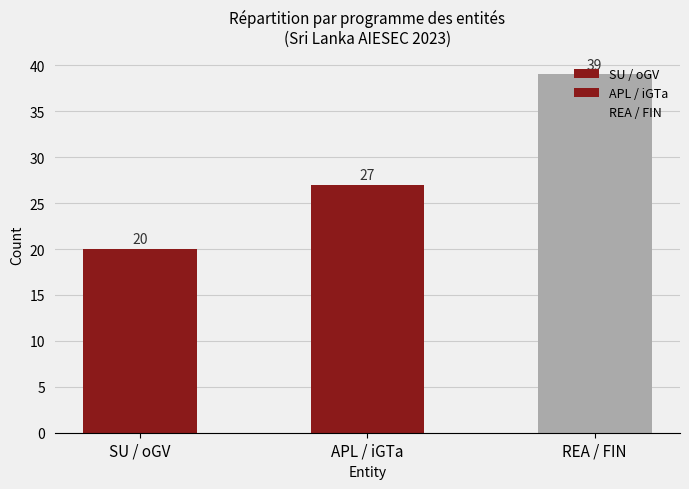

Rank the categories by value from lowest to highest.

SU / oGV, APL / iGTa, REA / FIN